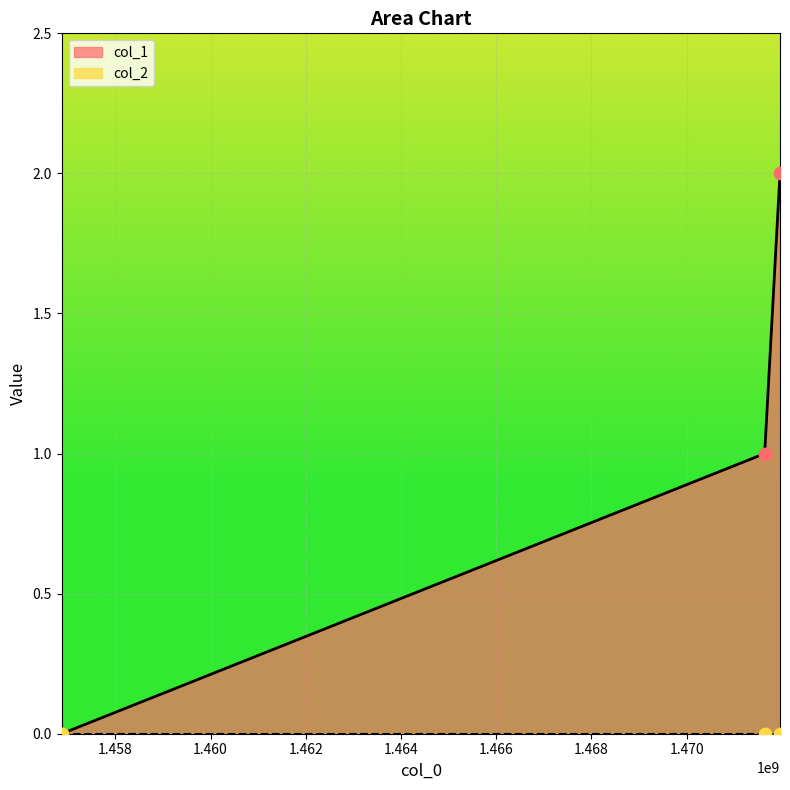

What is the change in value from 1456872561 to 1471640678?

+1